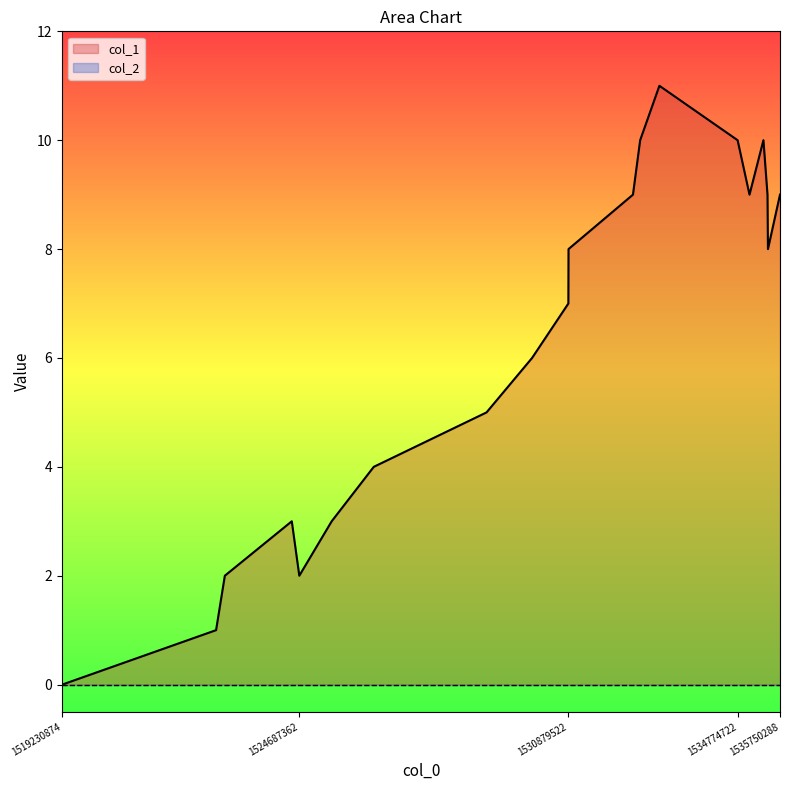

At which label does the data first exceed 8?

1532366377